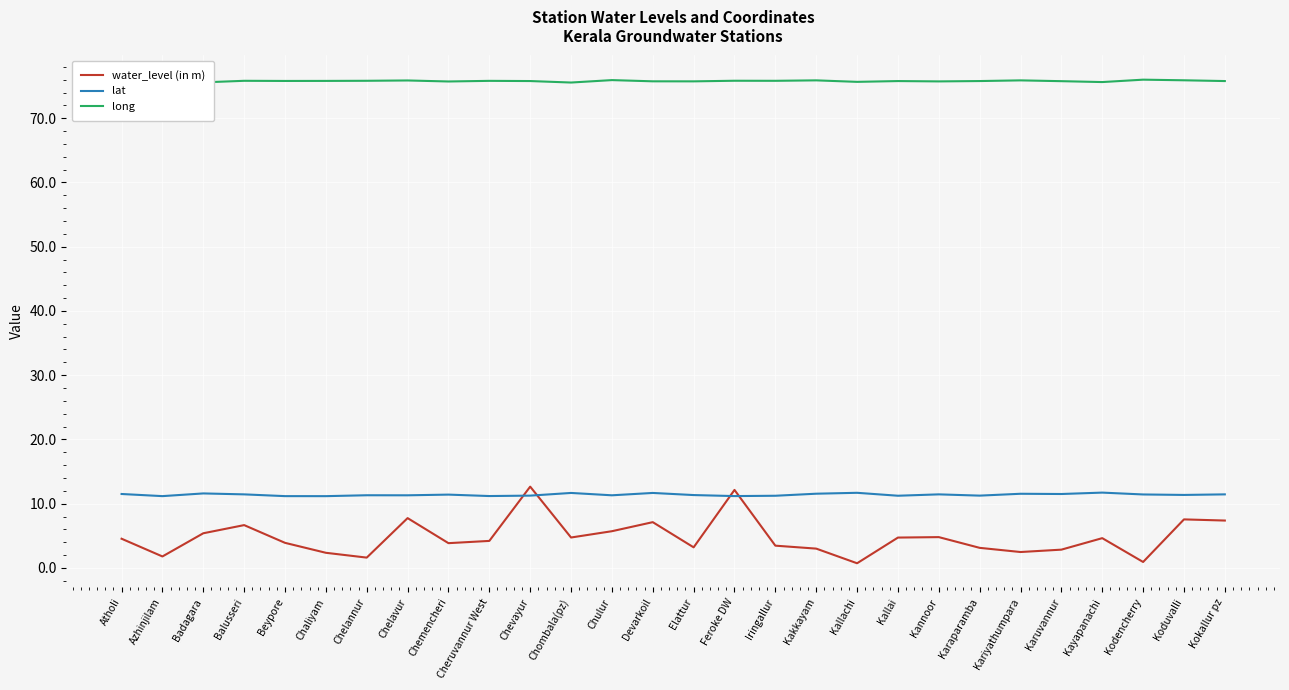

What is the average value of the lat series?

11.4